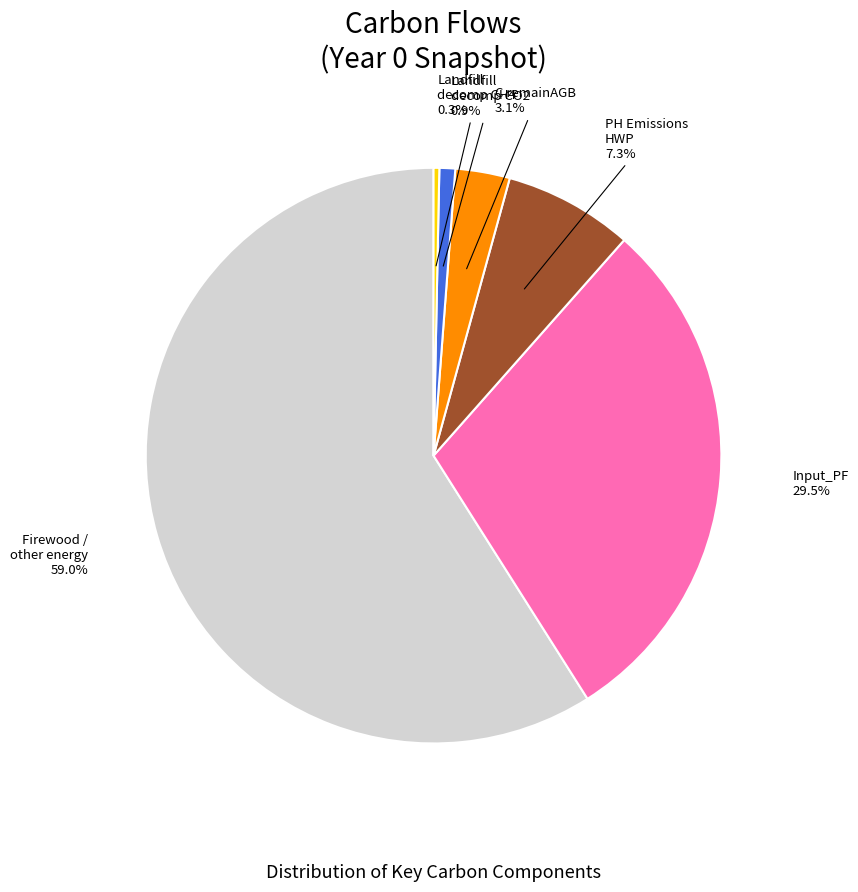

Count the number of slices in the pie.

6